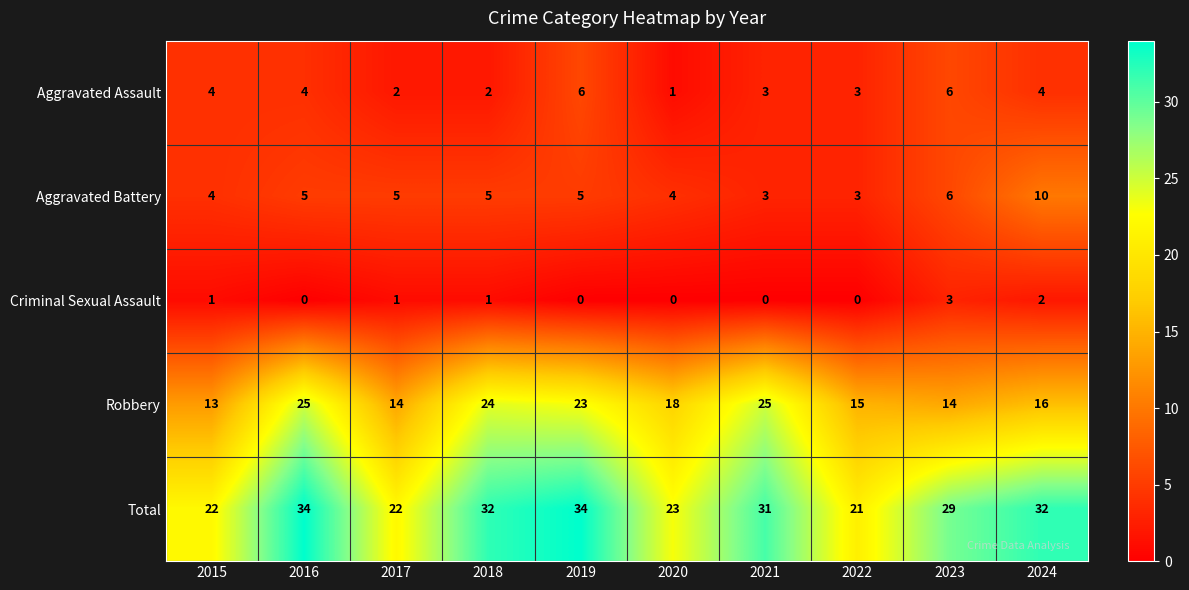

Which series has the largest total across all categories?

Total